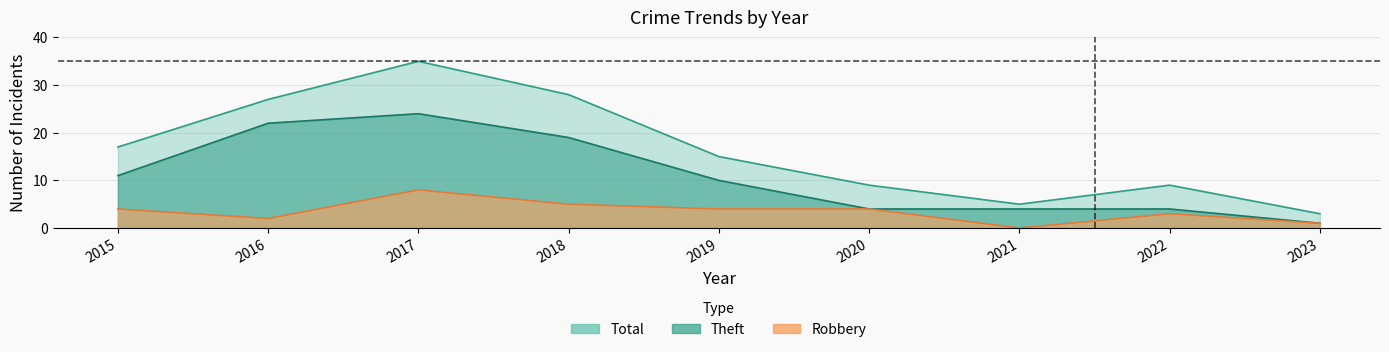

List the series in order of their peak value, highest first.

Total, Theft, Robbery